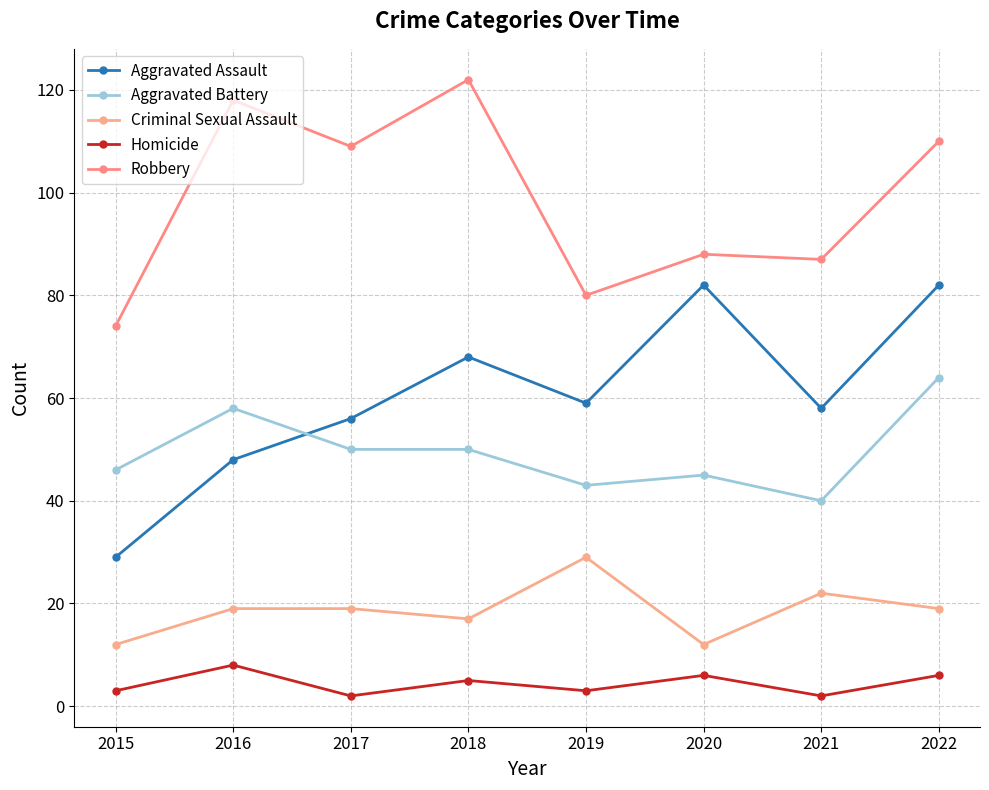

The Aggravated Battery series shows 34 at 2022. True or false?

False